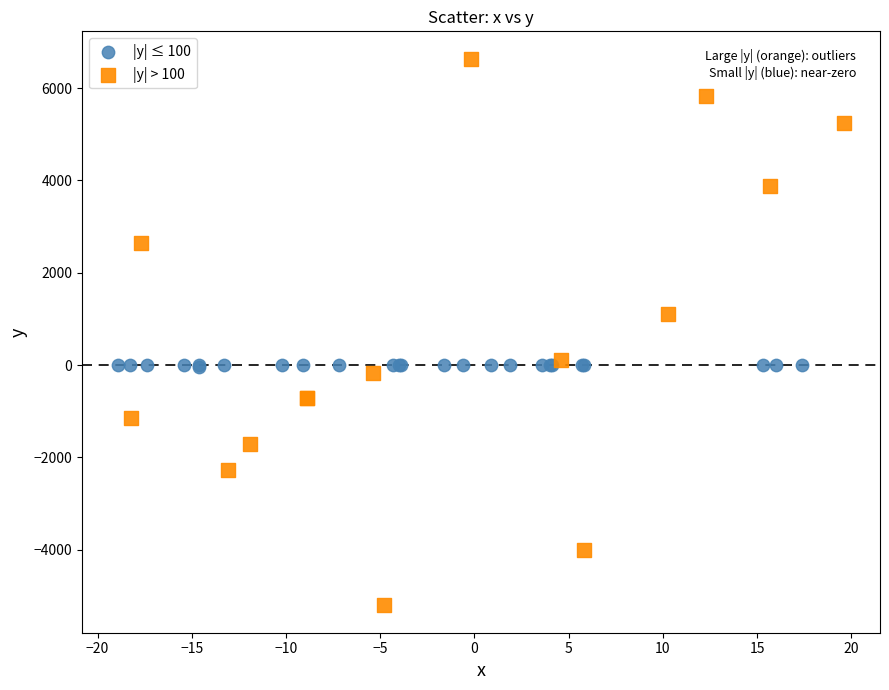

Which series contains the lowest Y value?

|y| > 100